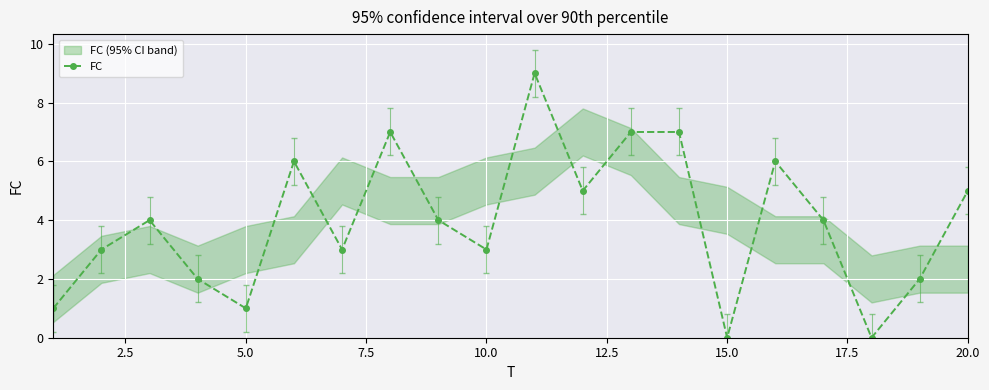

In FC, how many points are lower than both neighbors (excluding endpoints)?

6